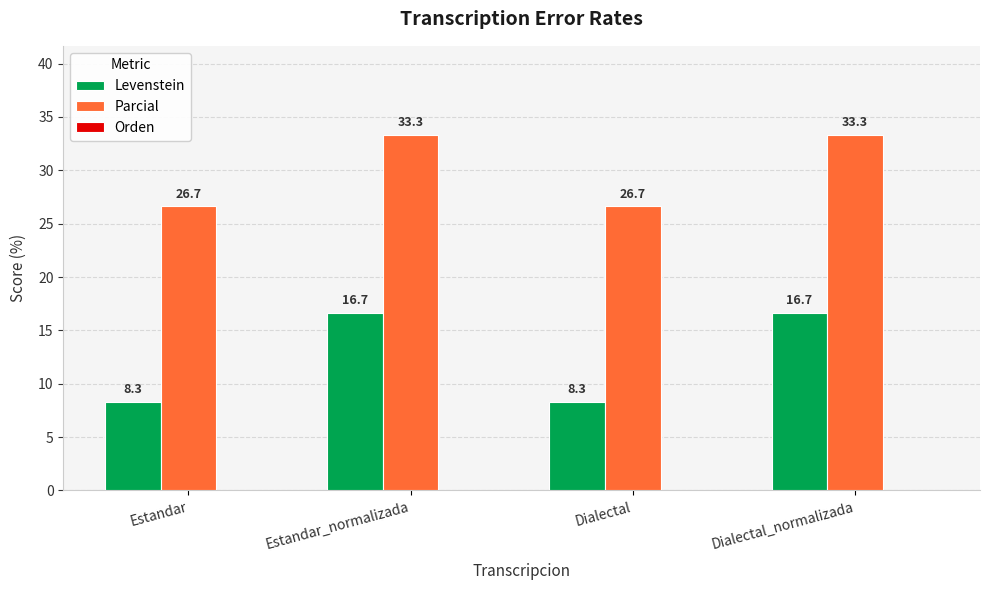

What is the maximum value shown in the chart?

33.3